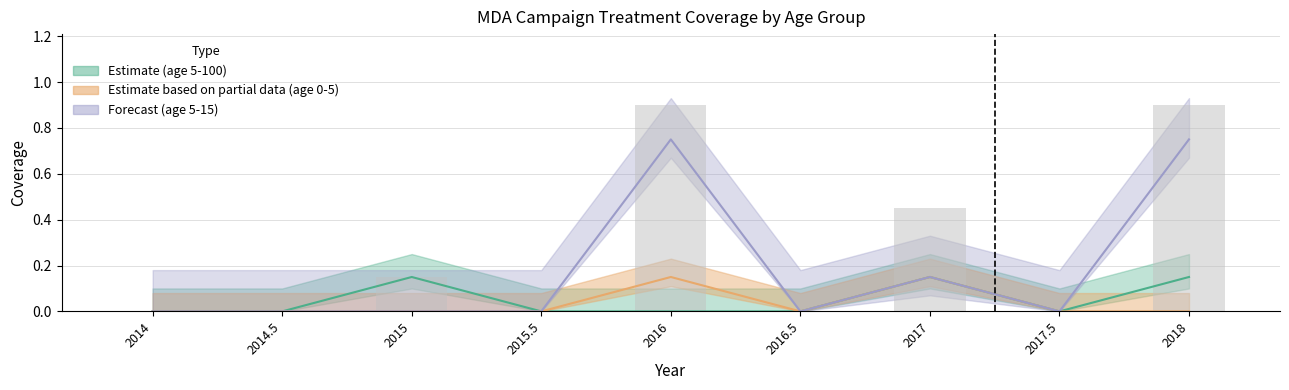

At 2018, list the series in order from largest to smallest.

age_5_15, age_5_100, age_0_5